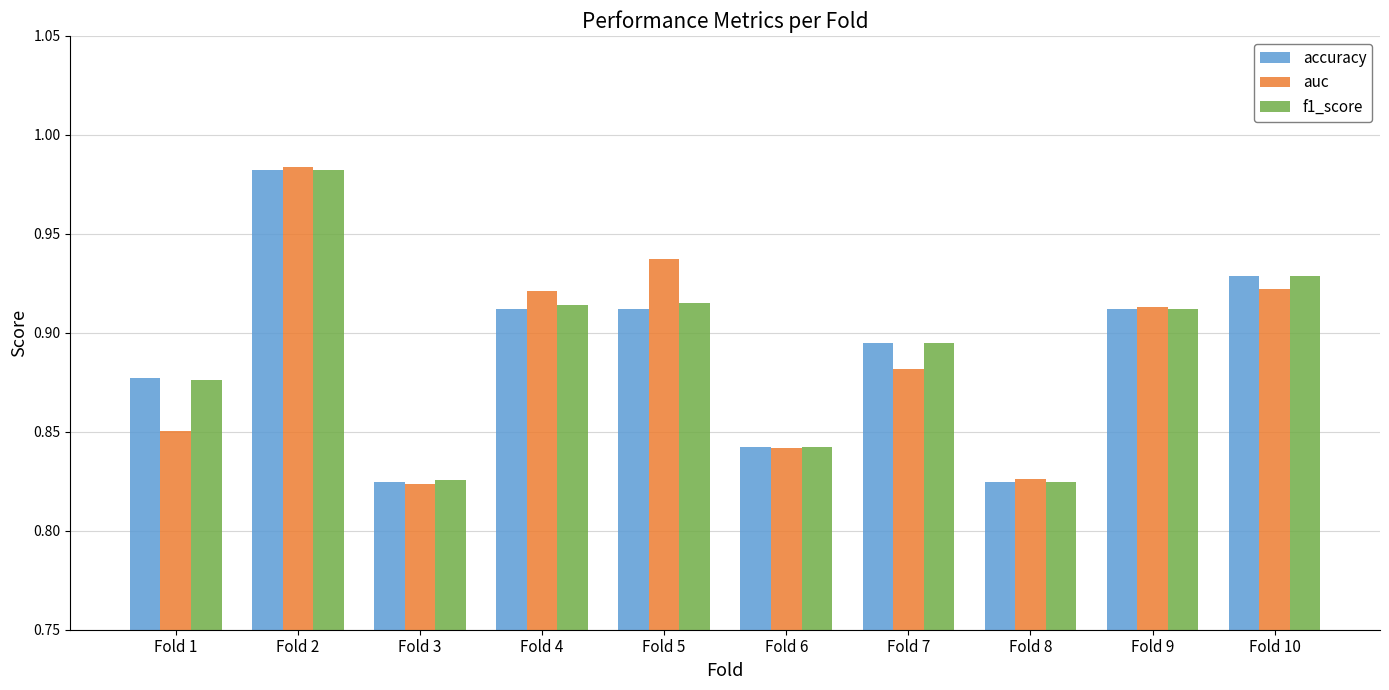

Which series has the largest range (max minus min)?

auc